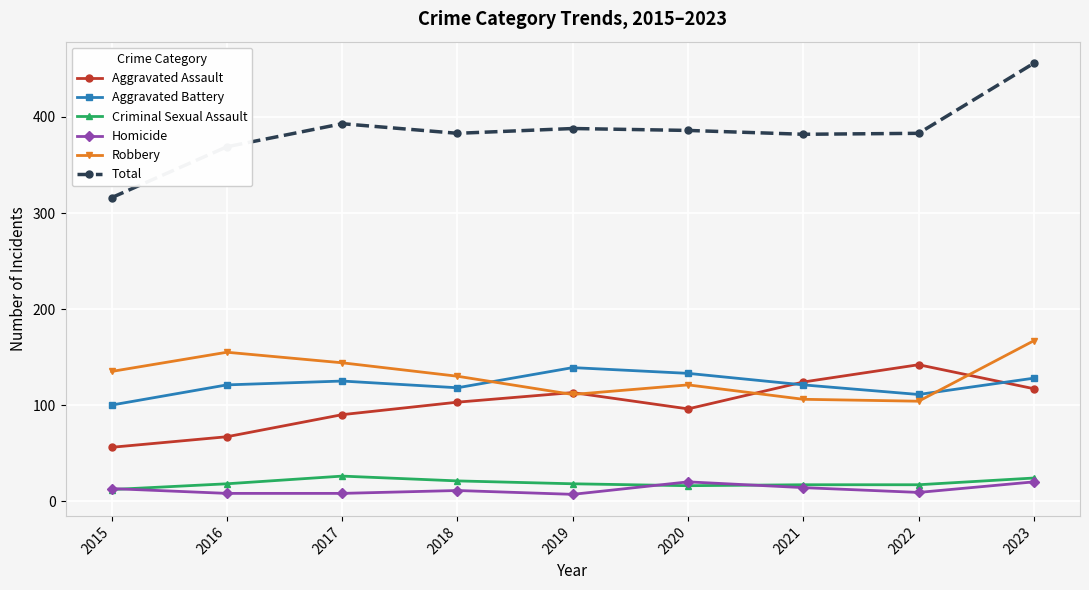

At which category does Robbery reach its first local peak?

2016